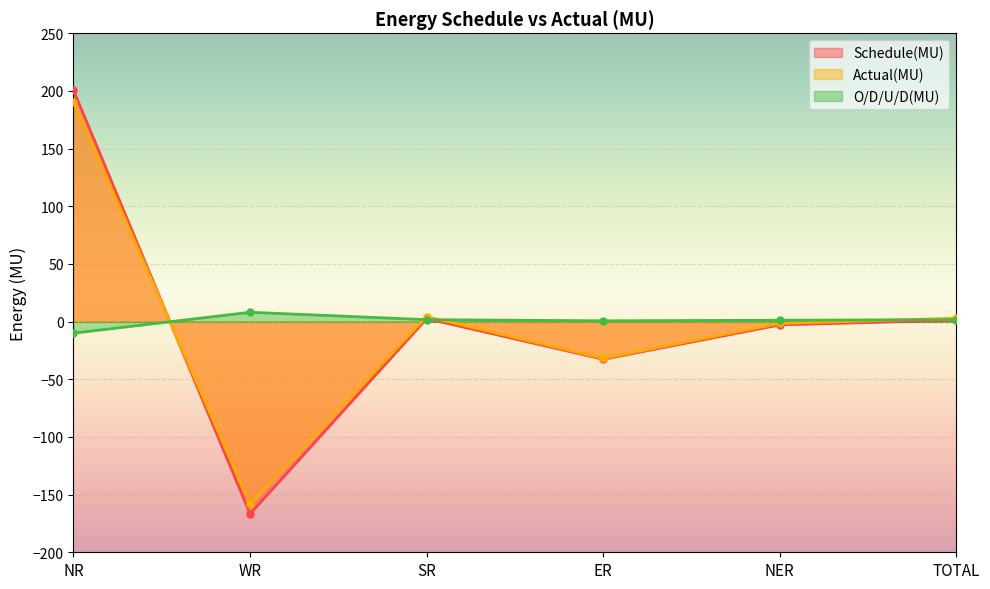

Which category has the lowest value in the Actual(MU) series?

WR